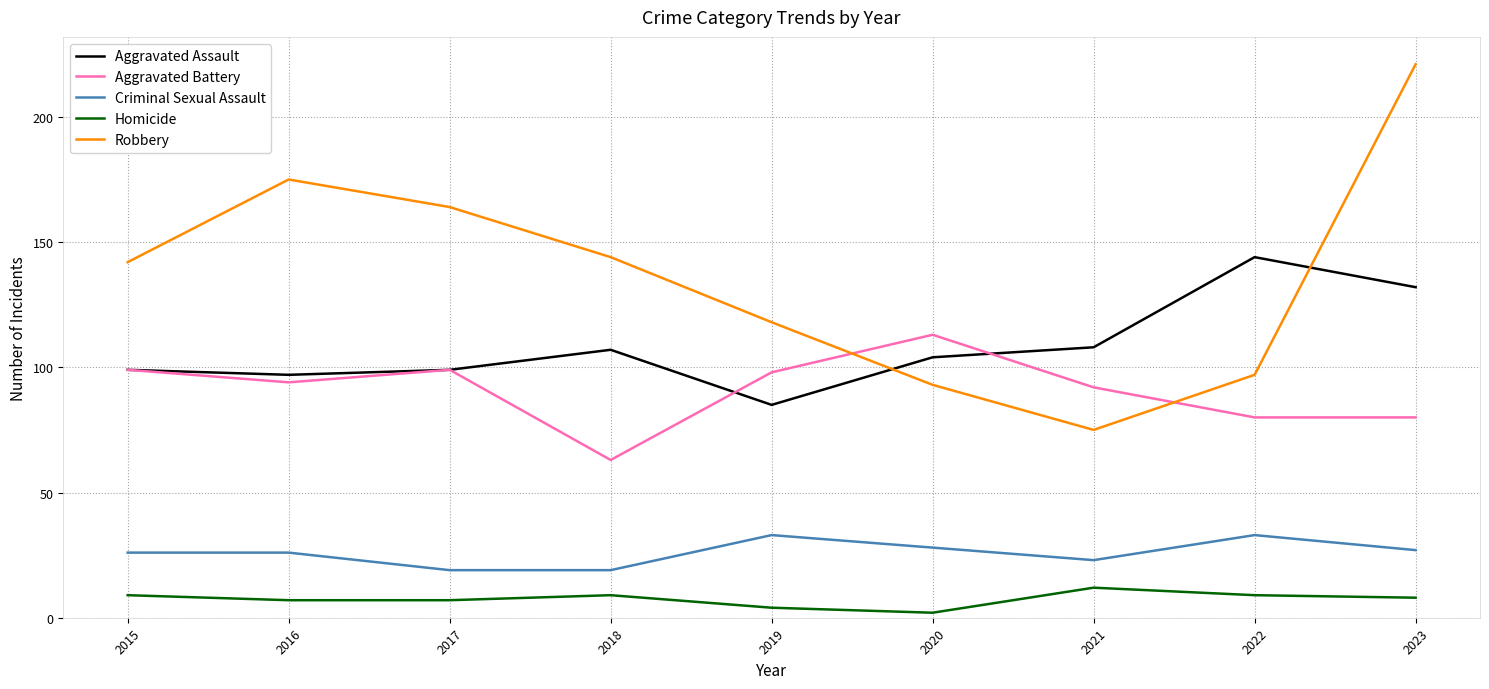

Does the chart have visible grid lines?

Yes